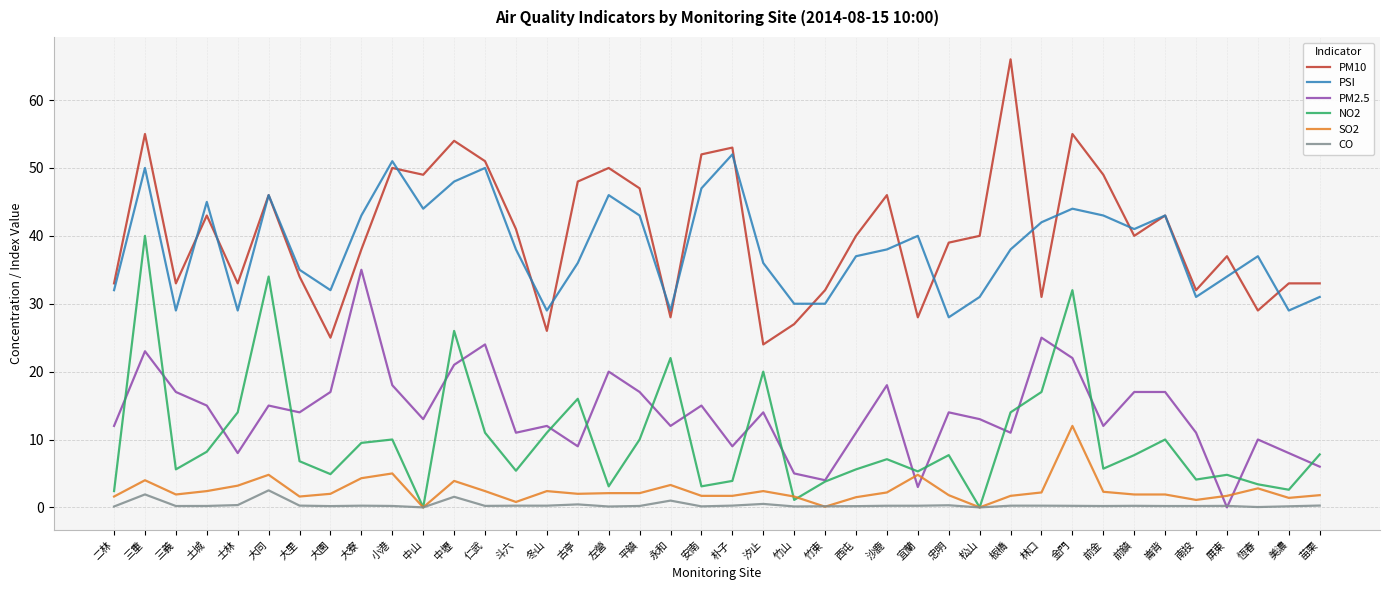

What position from the right is 竹山?

18